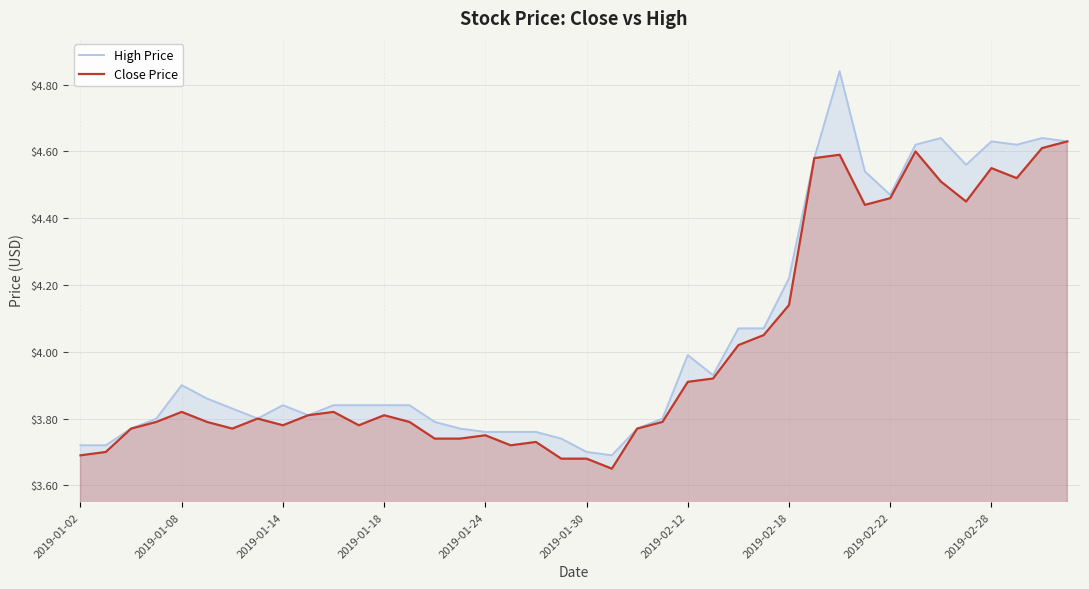

True or false: Close Price has a value of 1.8 at 2019-01-14.

False